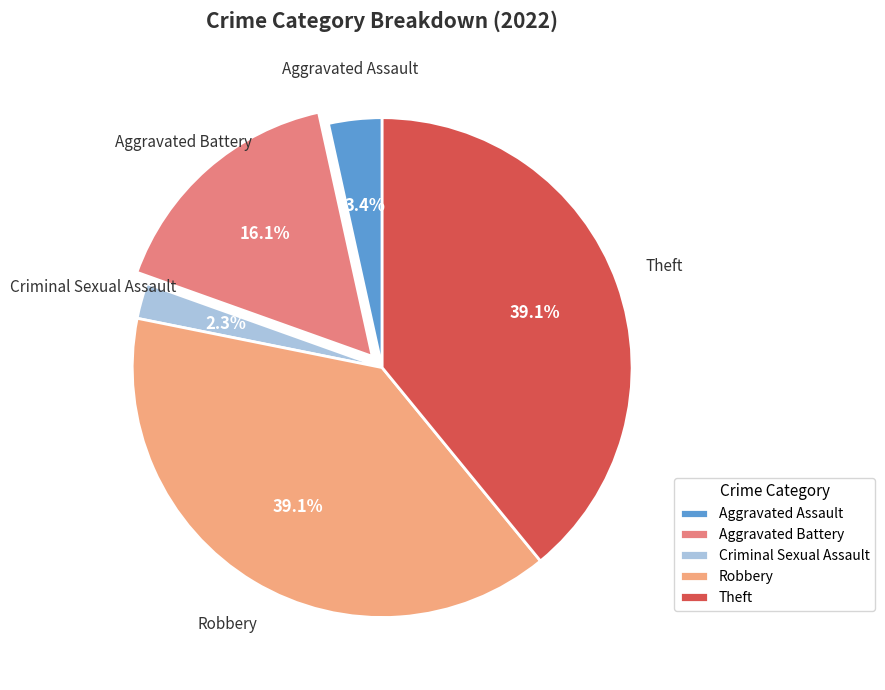

Count the number of slices in the pie.

5